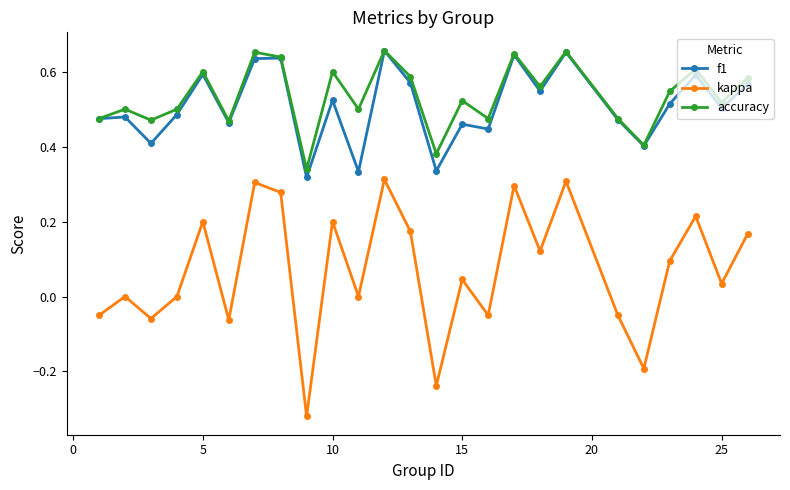

True or false: f1 has more than 2 points higher than both neighbors.

True